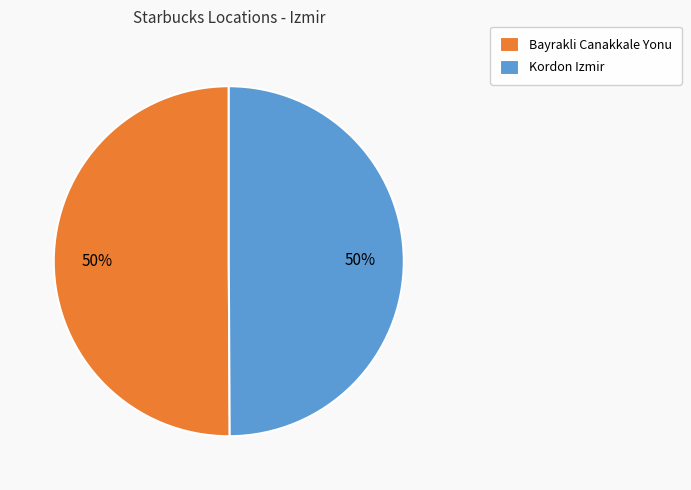

The Kordon Izmir slice represents 50% of the pie. True or false?

True